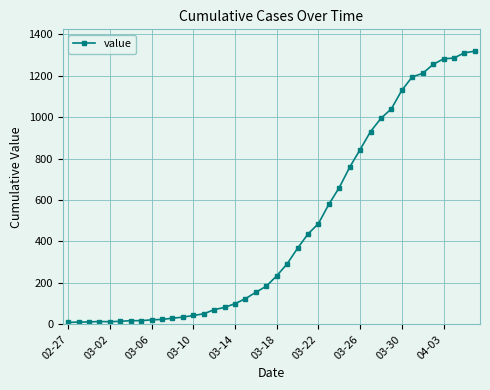

What is the maximum value shown in the chart?

1318